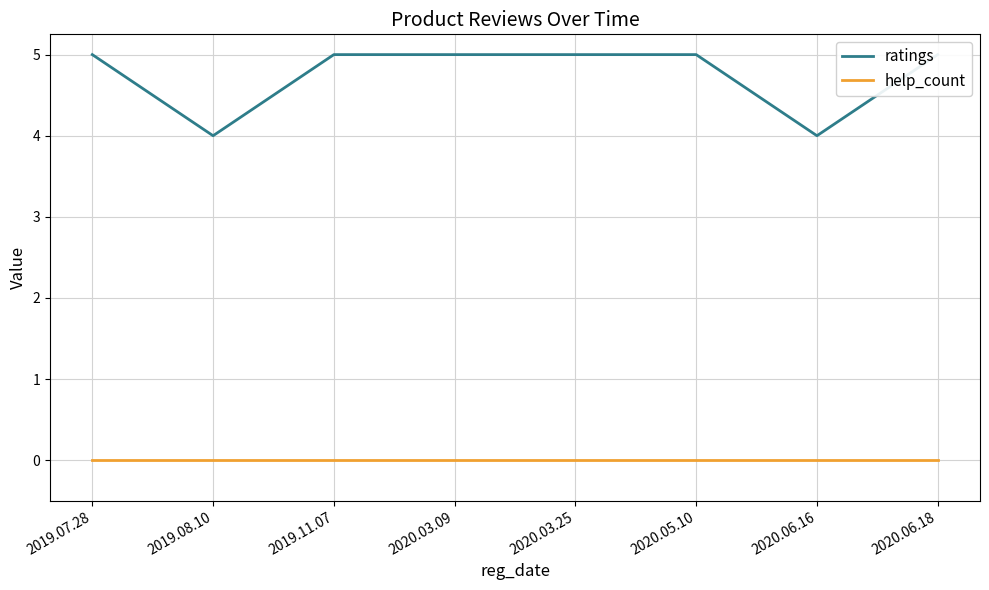

At how many categories does at least one series exceed 4?

6